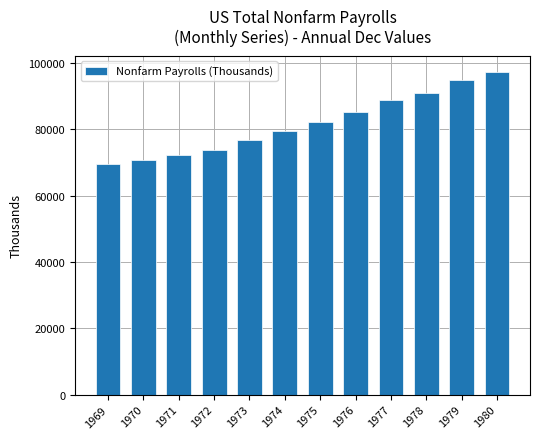

What value does the data have at 1975, to the nearest 50?

82150